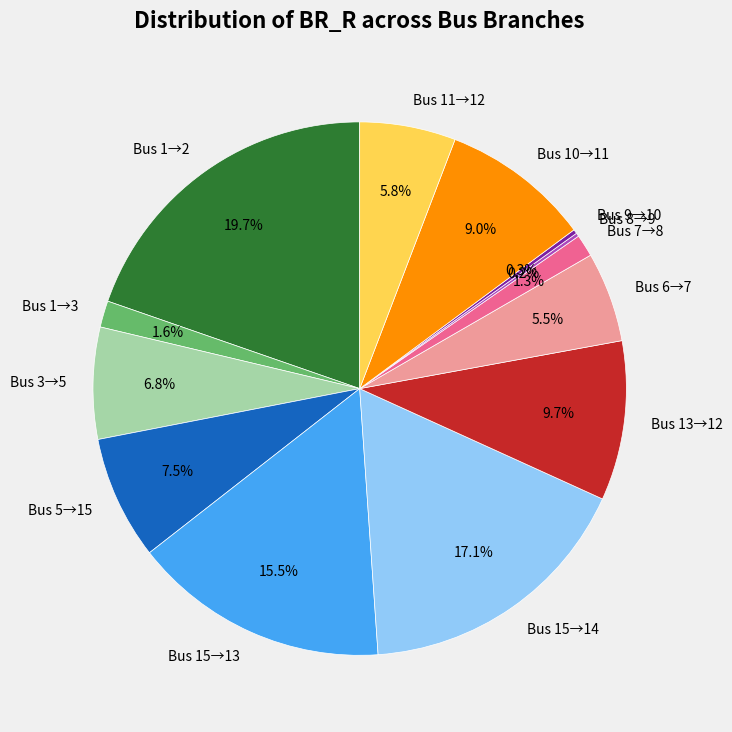

Which category has the biggest portion of the pie?

Bus 1→2